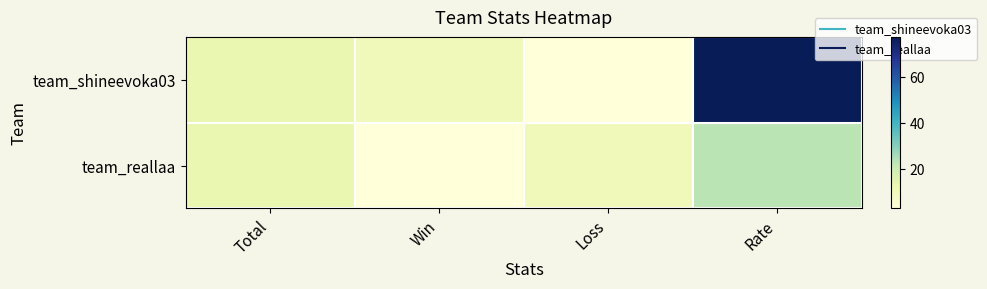

Reading left to right, extract all data points from this chart.

team_shineevoka03: Total=13	Win=10	Loss=3	Rate=77
team_reallaa: Total=13	Win=3	Loss=10	Rate=23